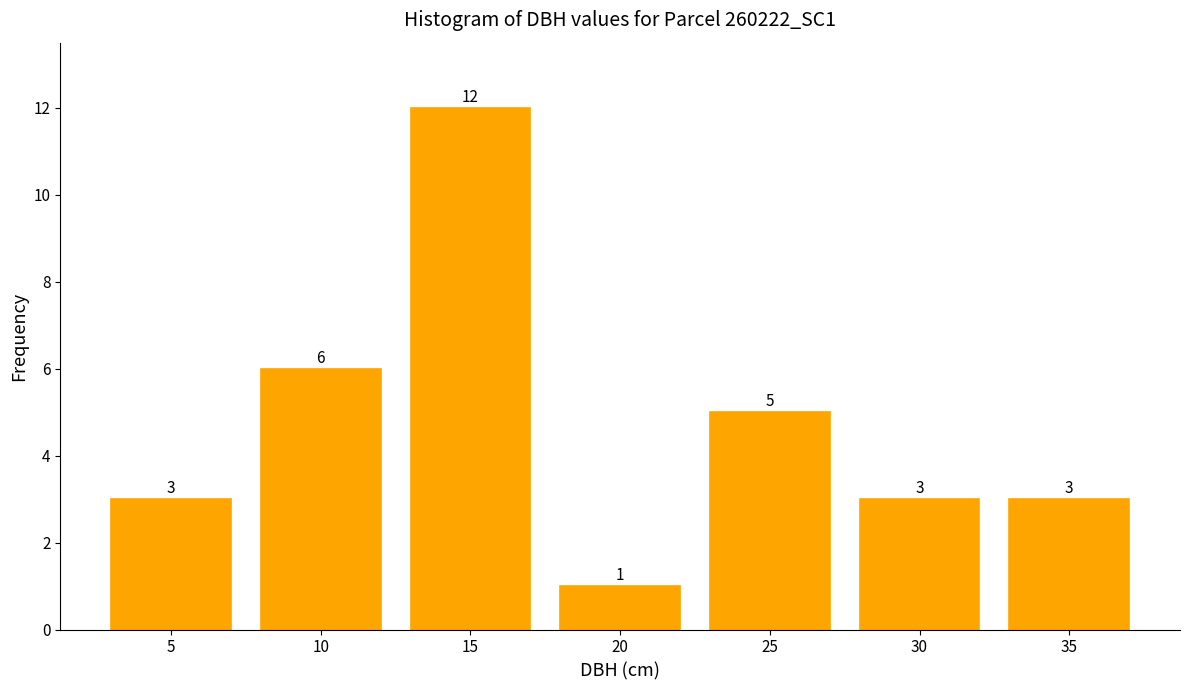

Reading left to right, transcribe all the data shown in this chart.

3	6	12	1	5	3	3